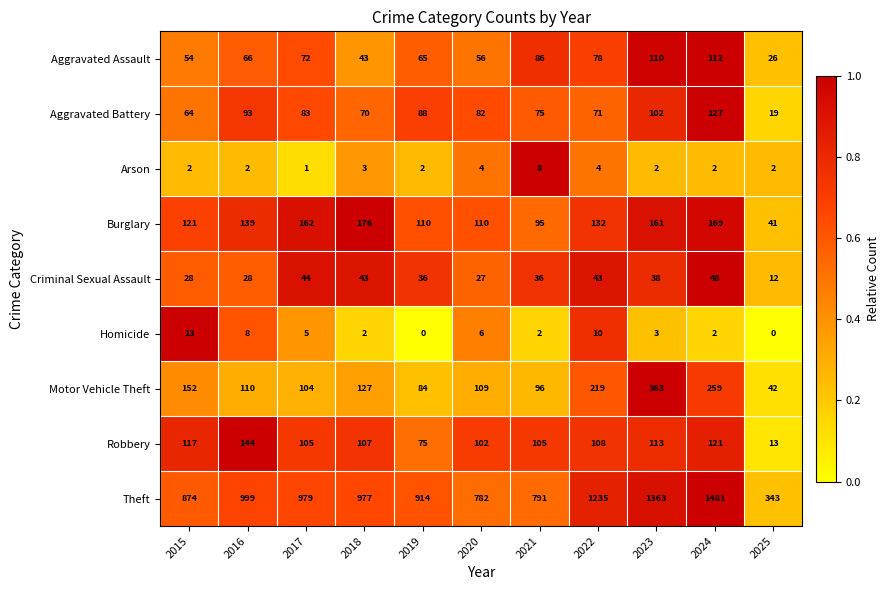

At which label does Criminal Sexual Assault first exceed 36?

2017